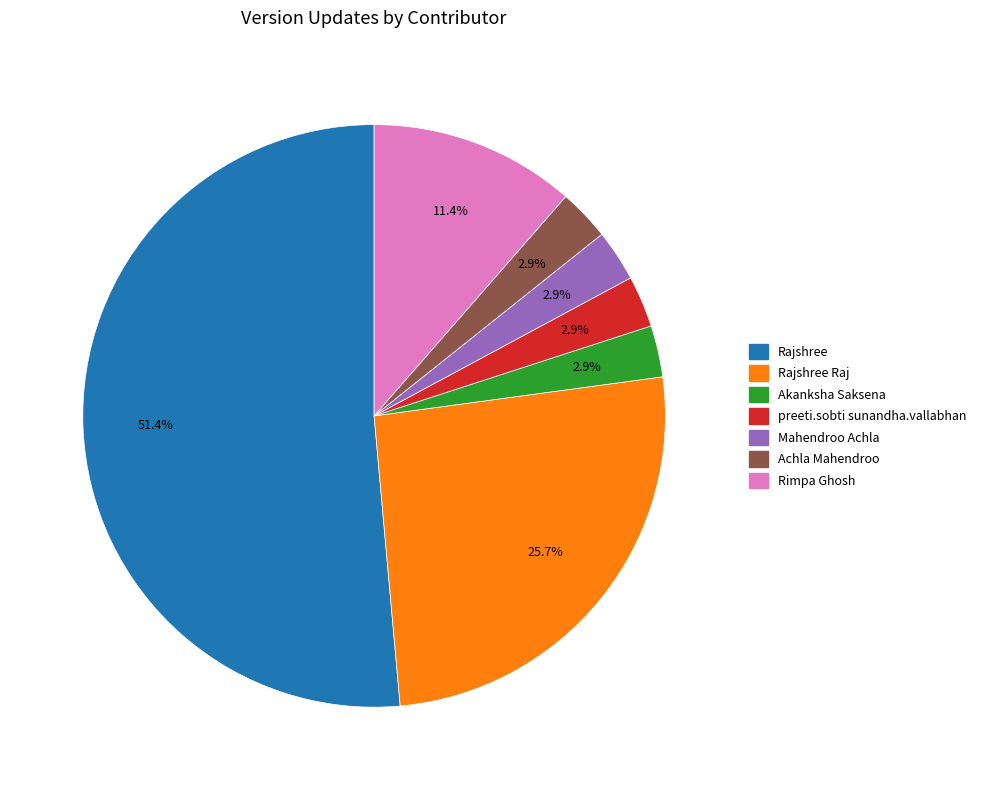

What is the largest slice in the pie chart?

Rajshree